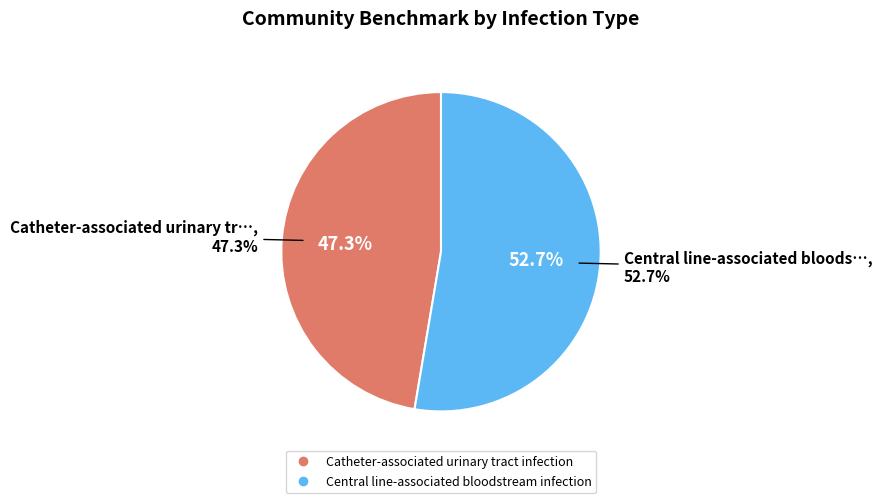

The Catheter-associated urinary tract infection slice represents 55% of the pie. True or false?

False